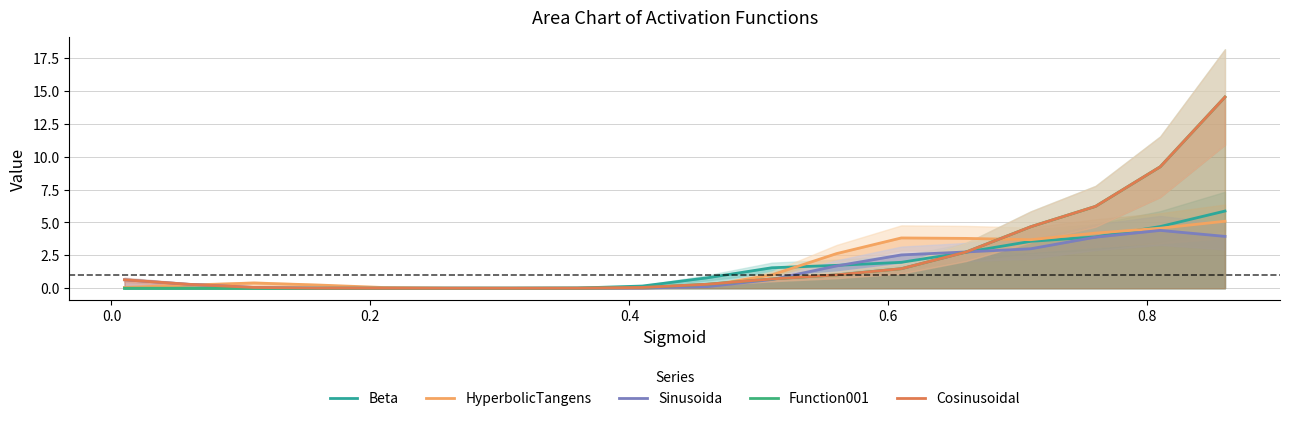

How many values in Beta are above zero?

12